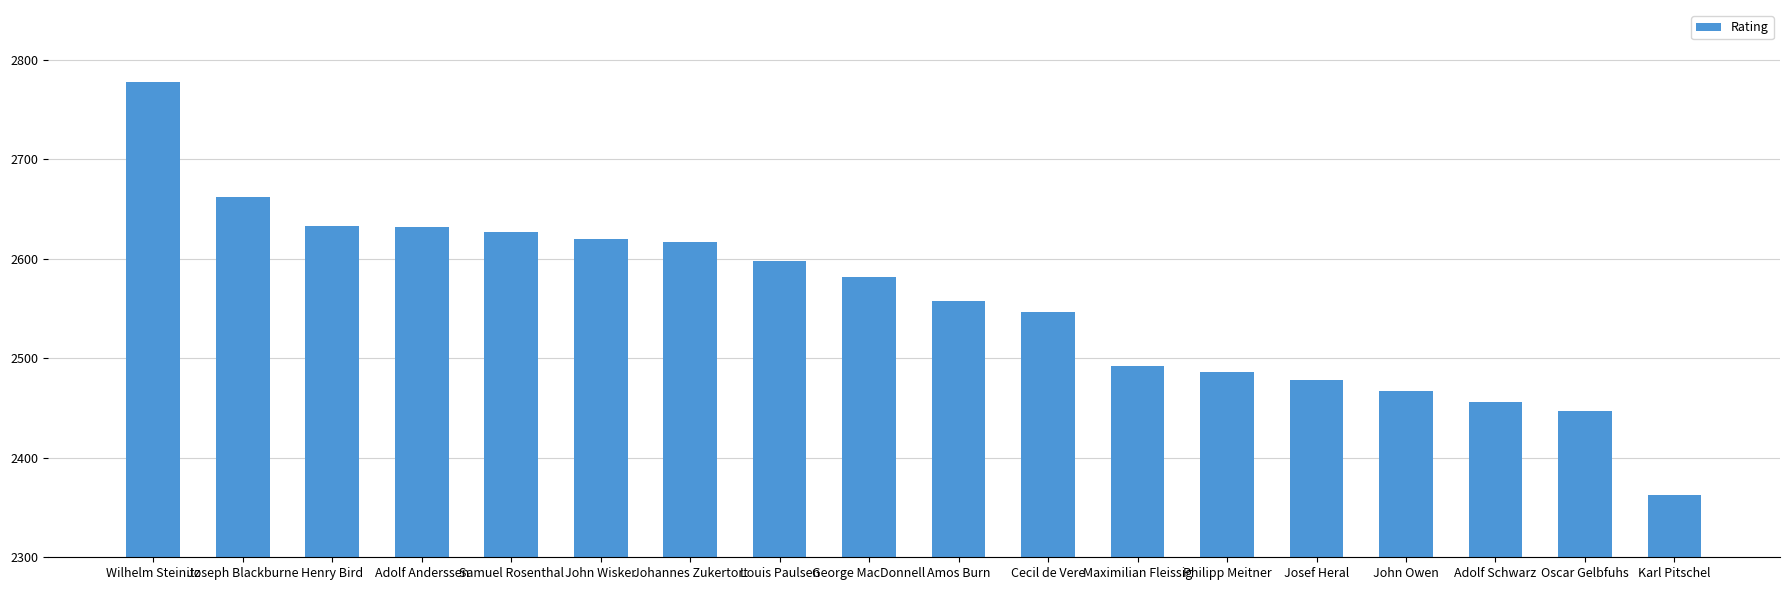

What is the greatest value displayed?

2778